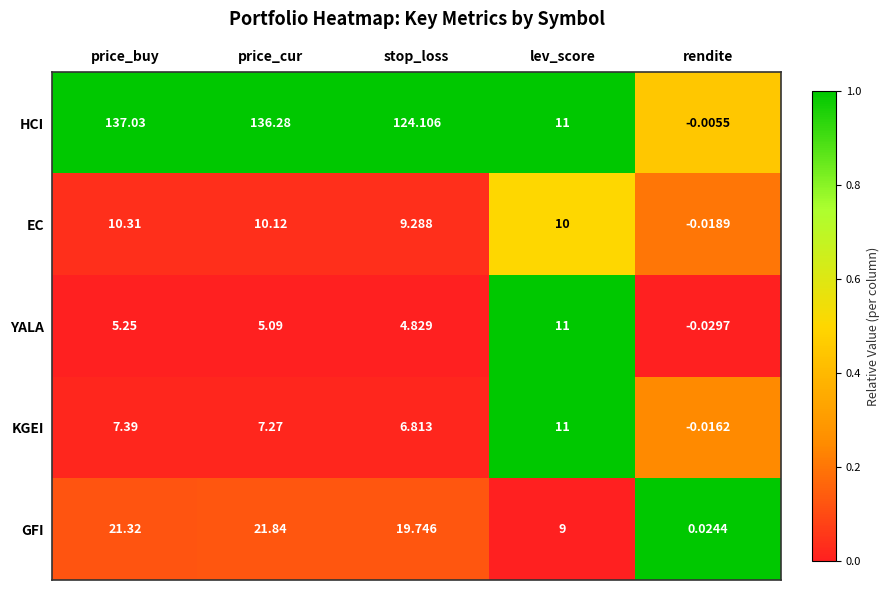

Which series has the largest total across all categories?

HCI